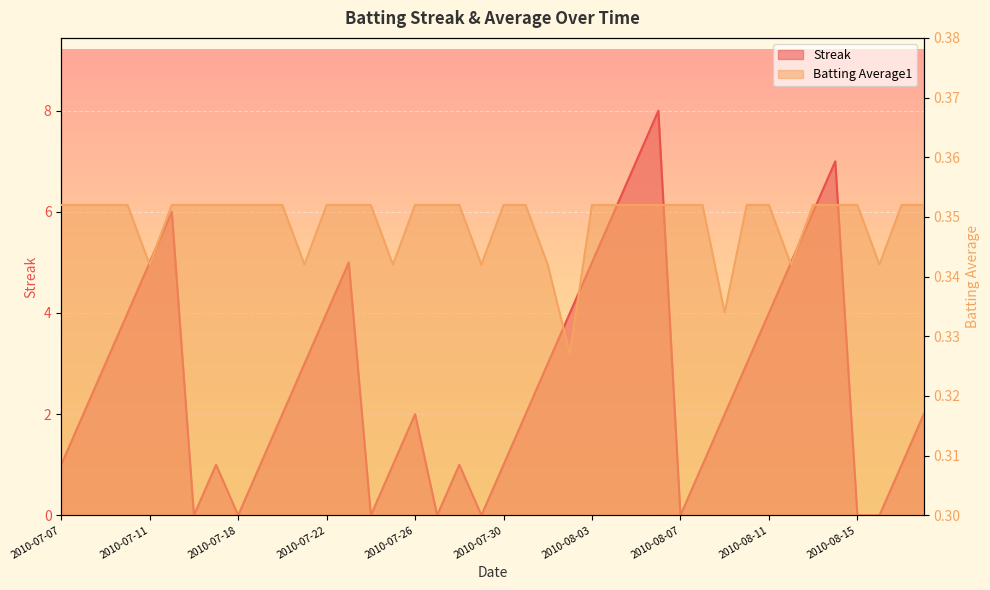

Which has a higher value, 2010-07-11 or 2010-08-11?

2010-07-11